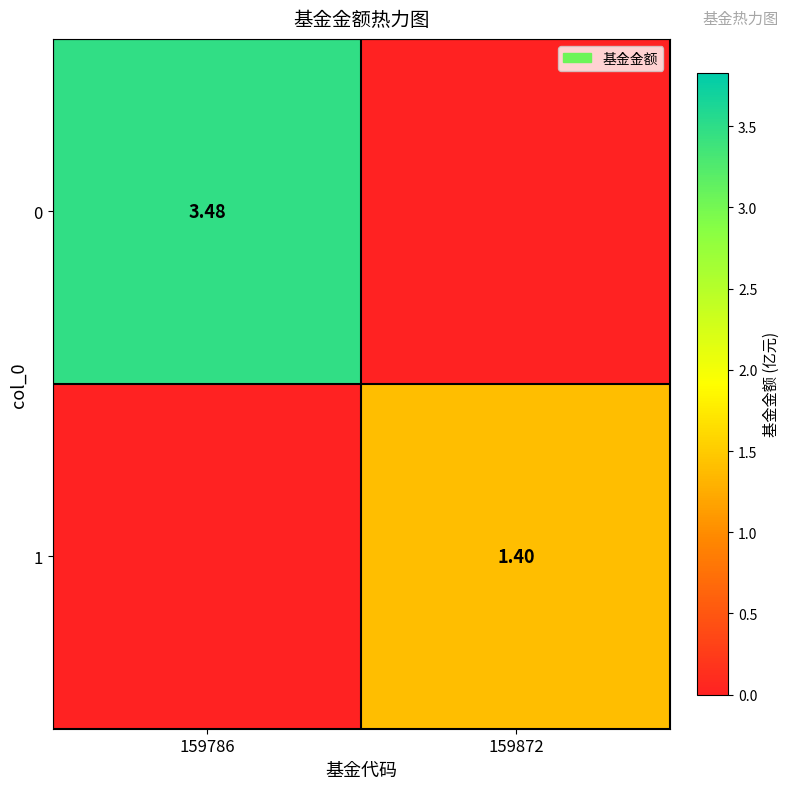

Is the value of 0 at 159786 greater than the value of 1 at 159872?

Yes